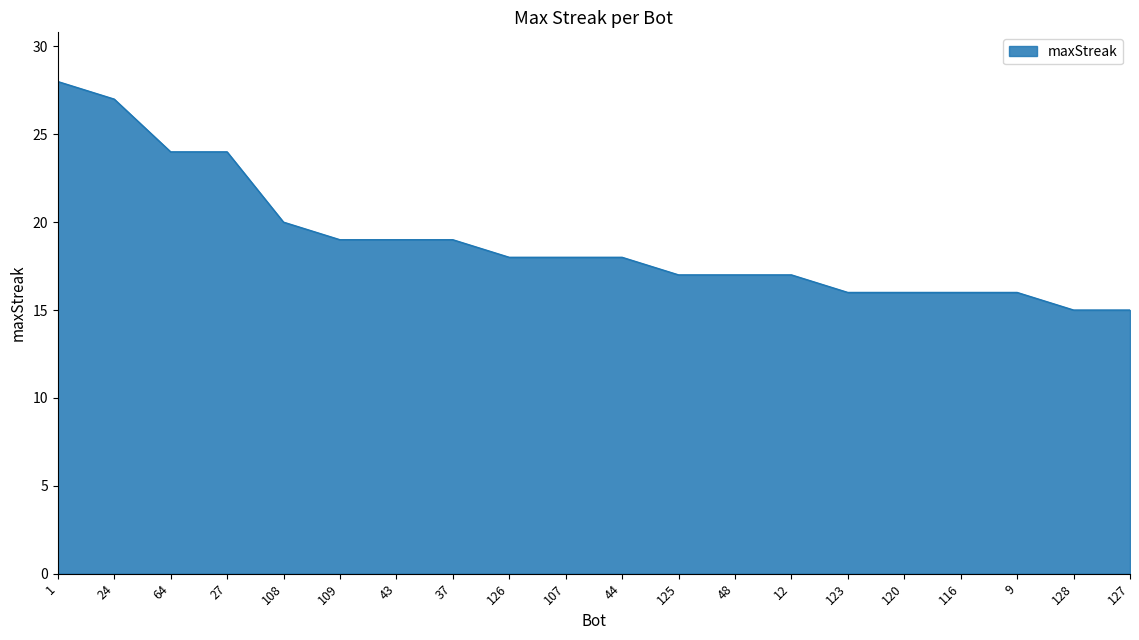

Does the chart have visible grid lines?

No